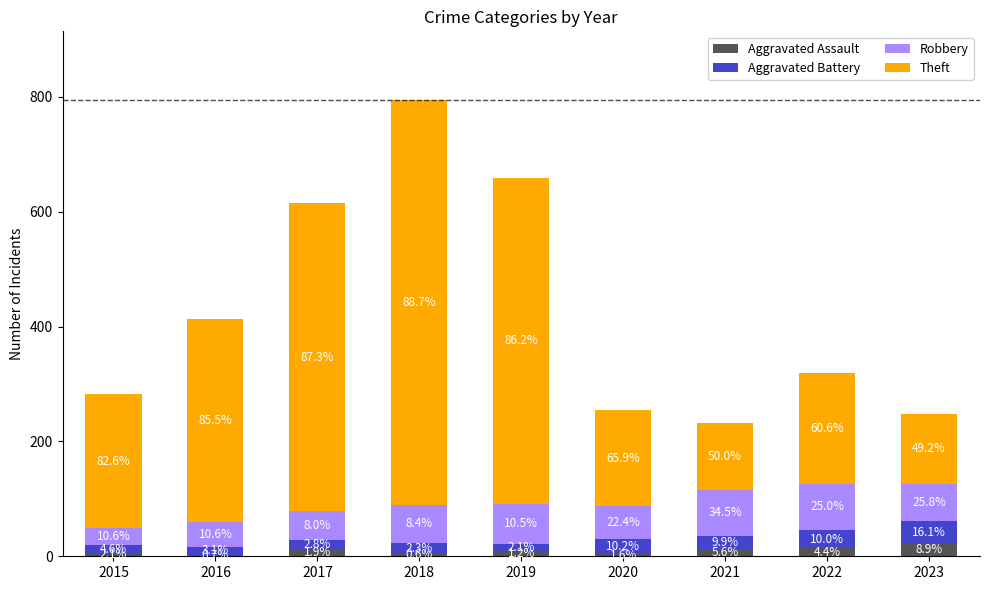

The value of Theft at 2023 is 122. True or false?

True